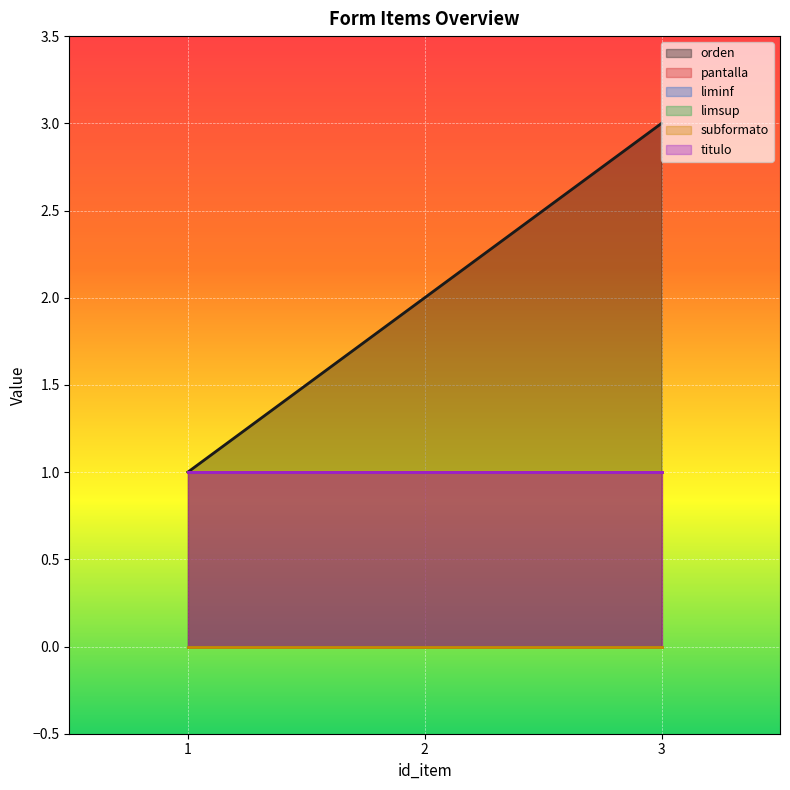

What is the approximate value of titulo at 1?

1